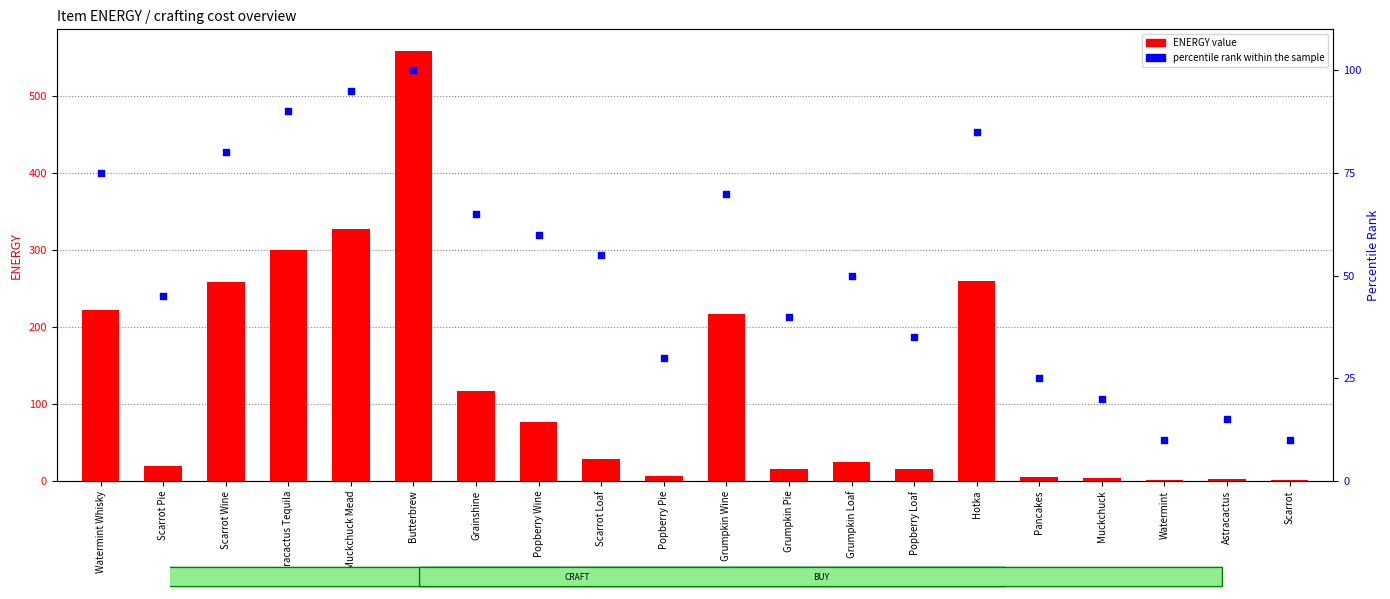

Is the value of ENERGY value at Popberry Loaf greater than the value of percentile rank within the sample at Hotka?

No